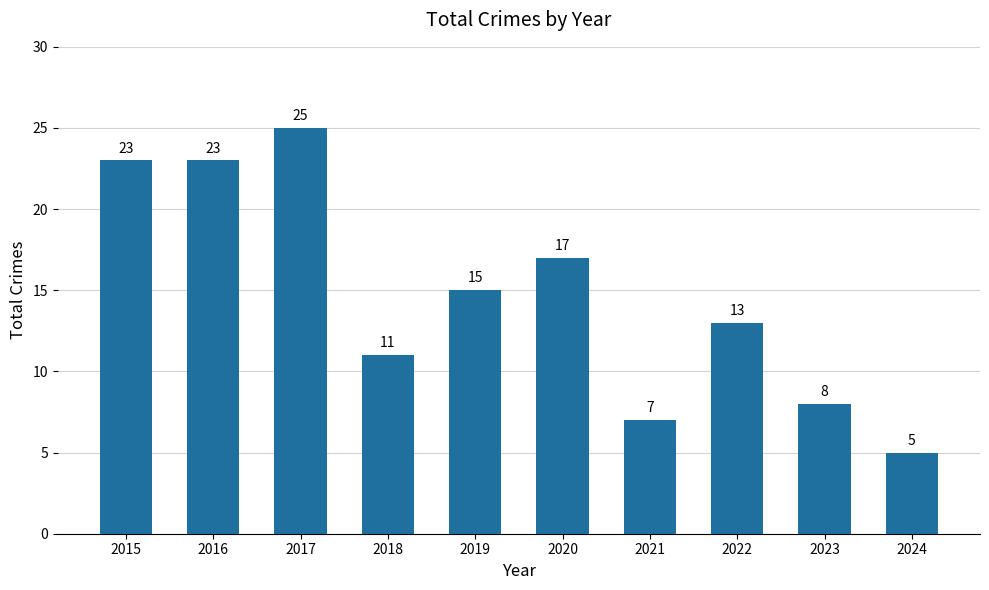

What is the minimum value shown in the chart?

5